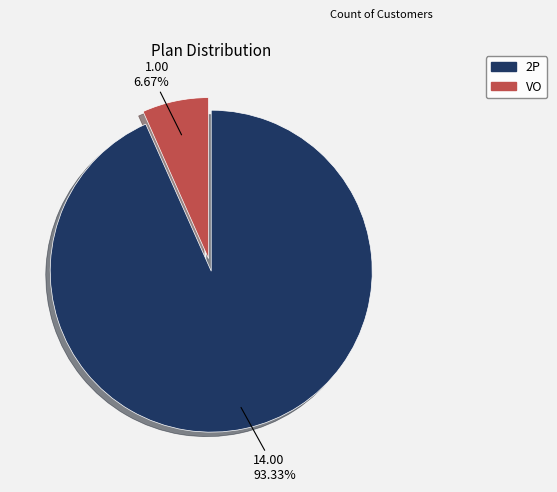

What percentage is NOT represented by VO?

93.3%